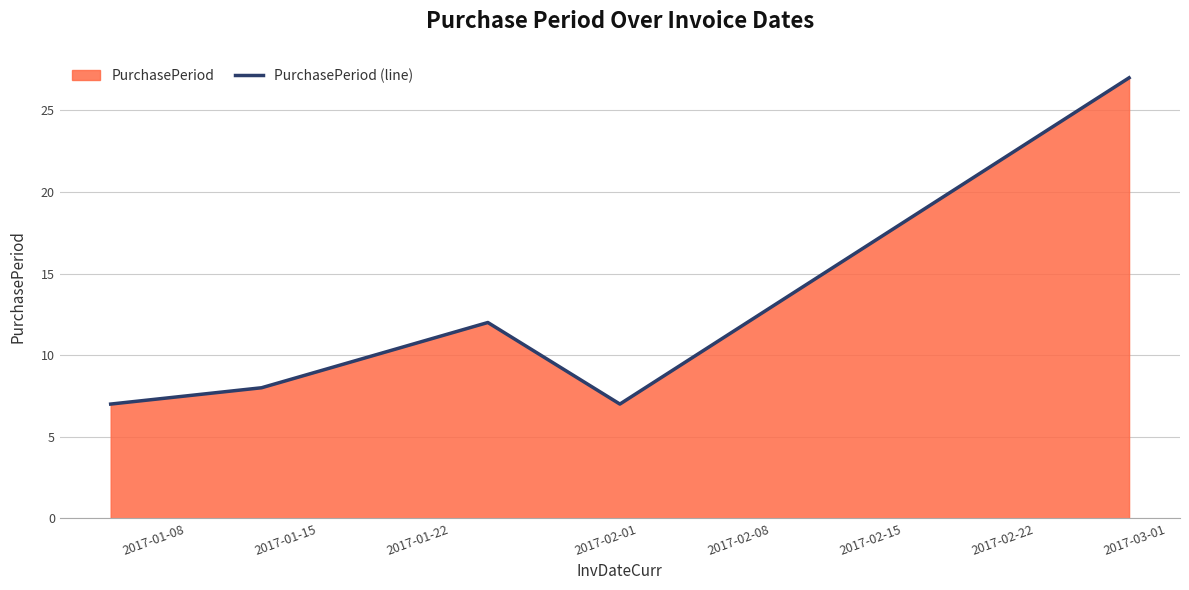

What is the difference between the maximum and second lowest values?

20